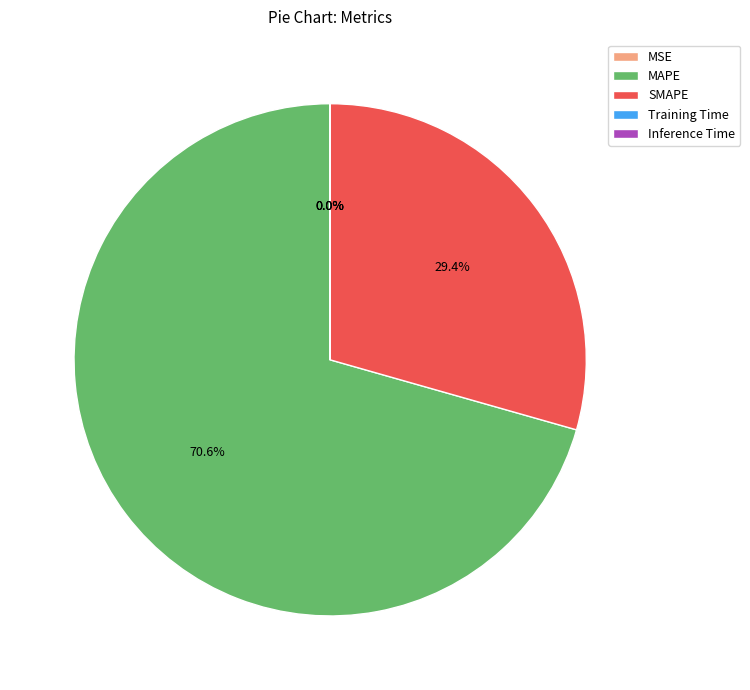

Does any single category account for the majority?

Yes